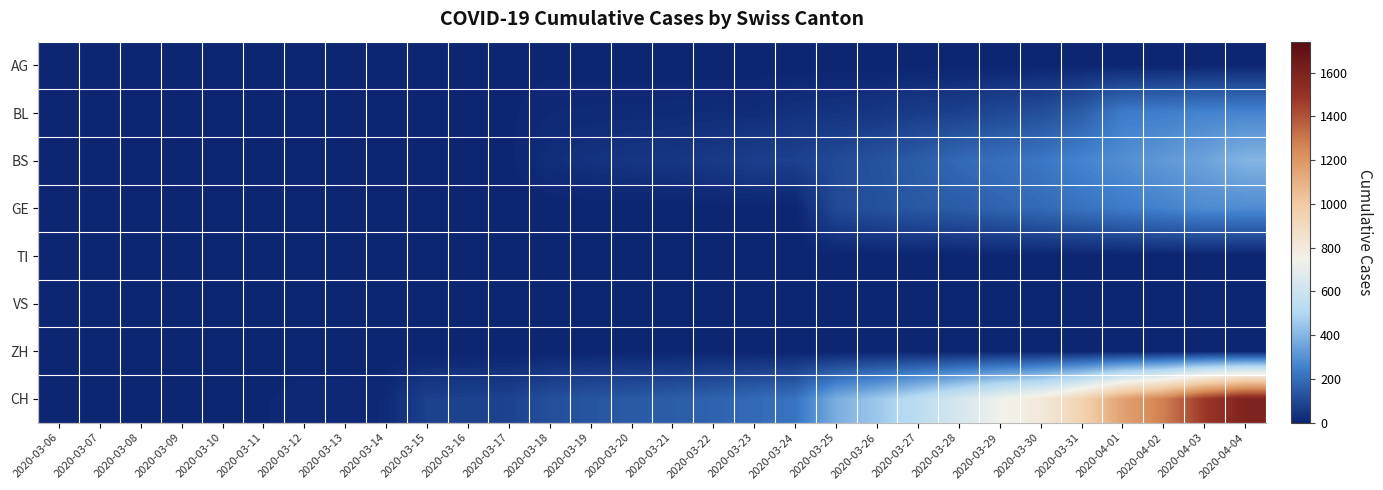

What is the total value across all series at 2020-03-25?

628